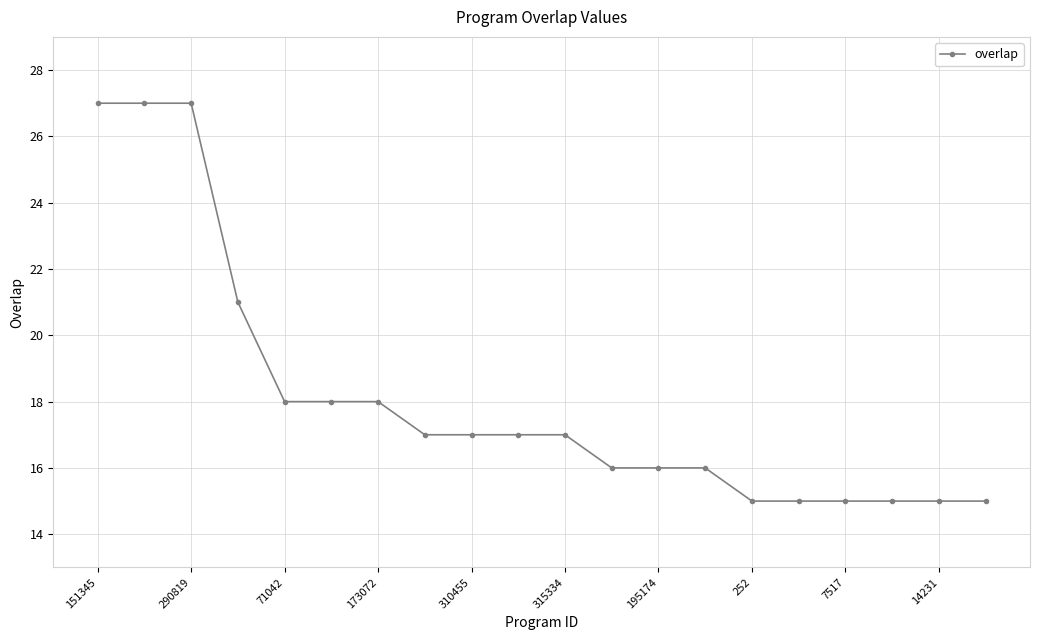

What is the minimum value shown in the chart?

15